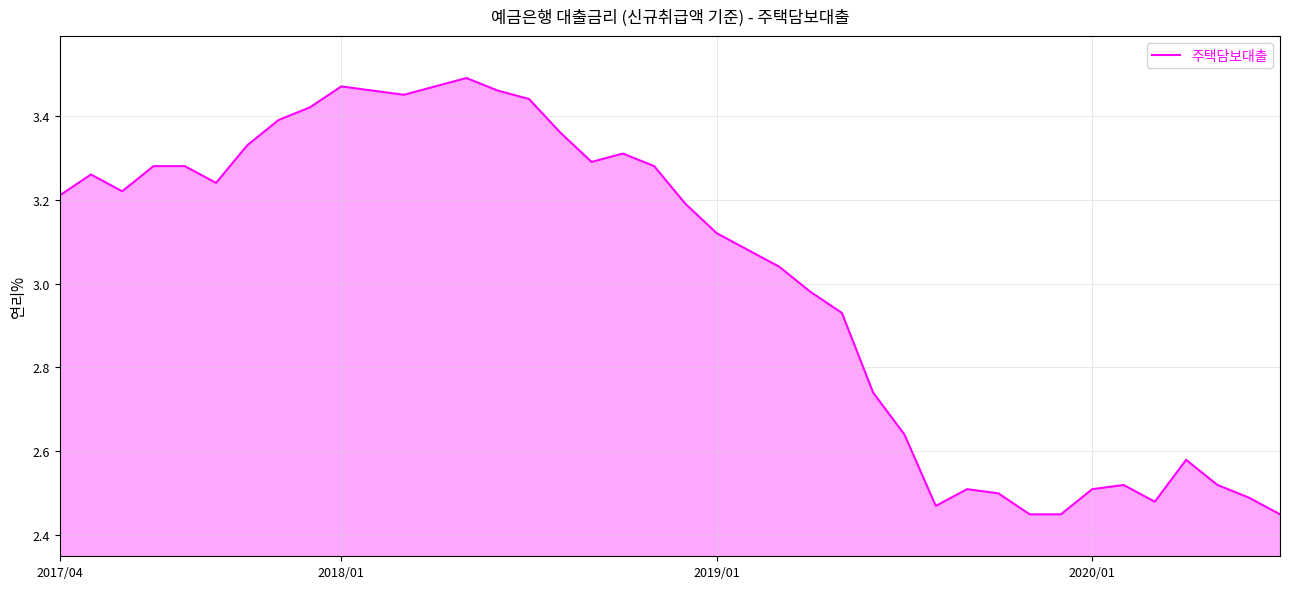

What is the difference between the maximum and minimum values?

1.0